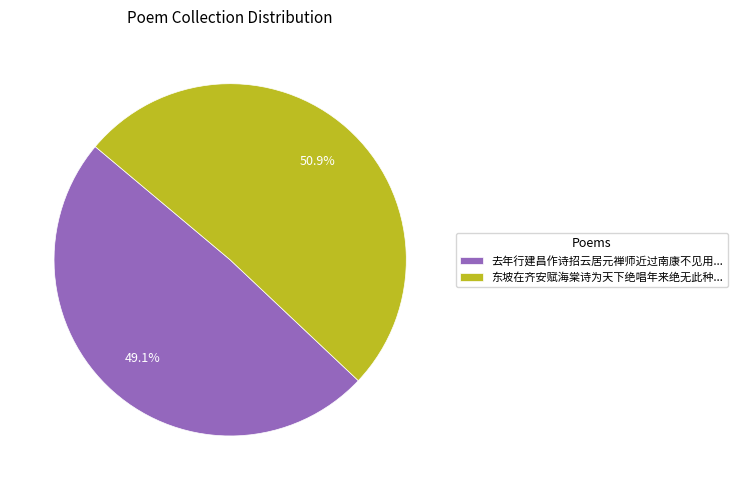

How many segments does this pie chart have?

2